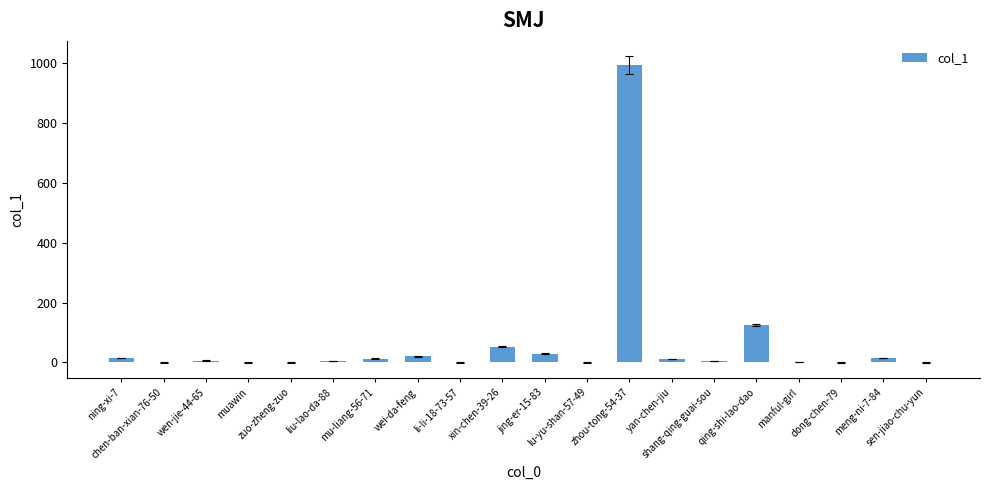

What is the greatest value displayed?

992